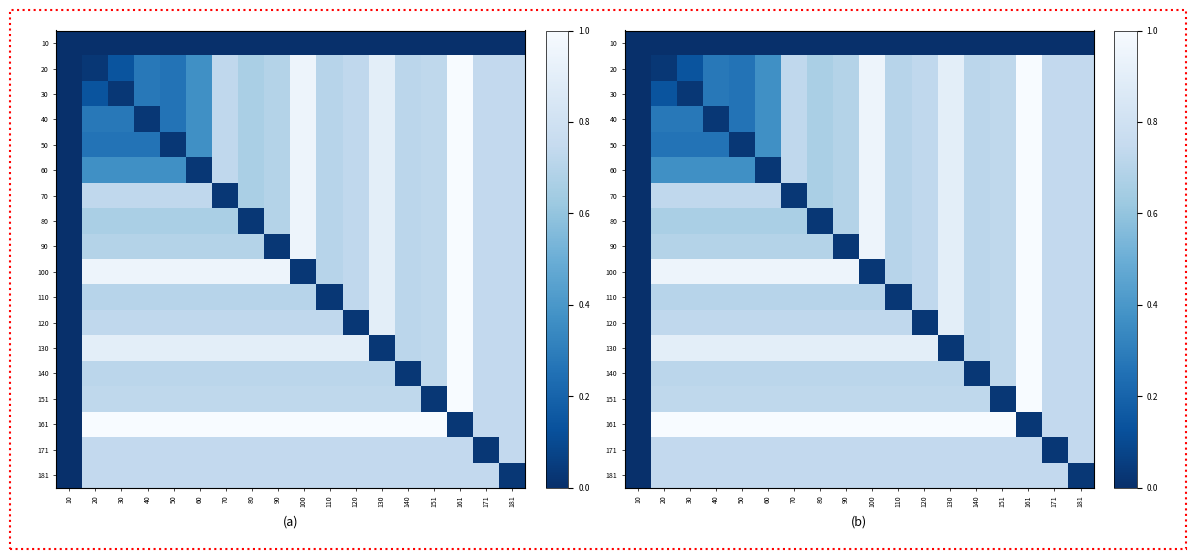

Which label corresponds to the smallest value in the chart?

10